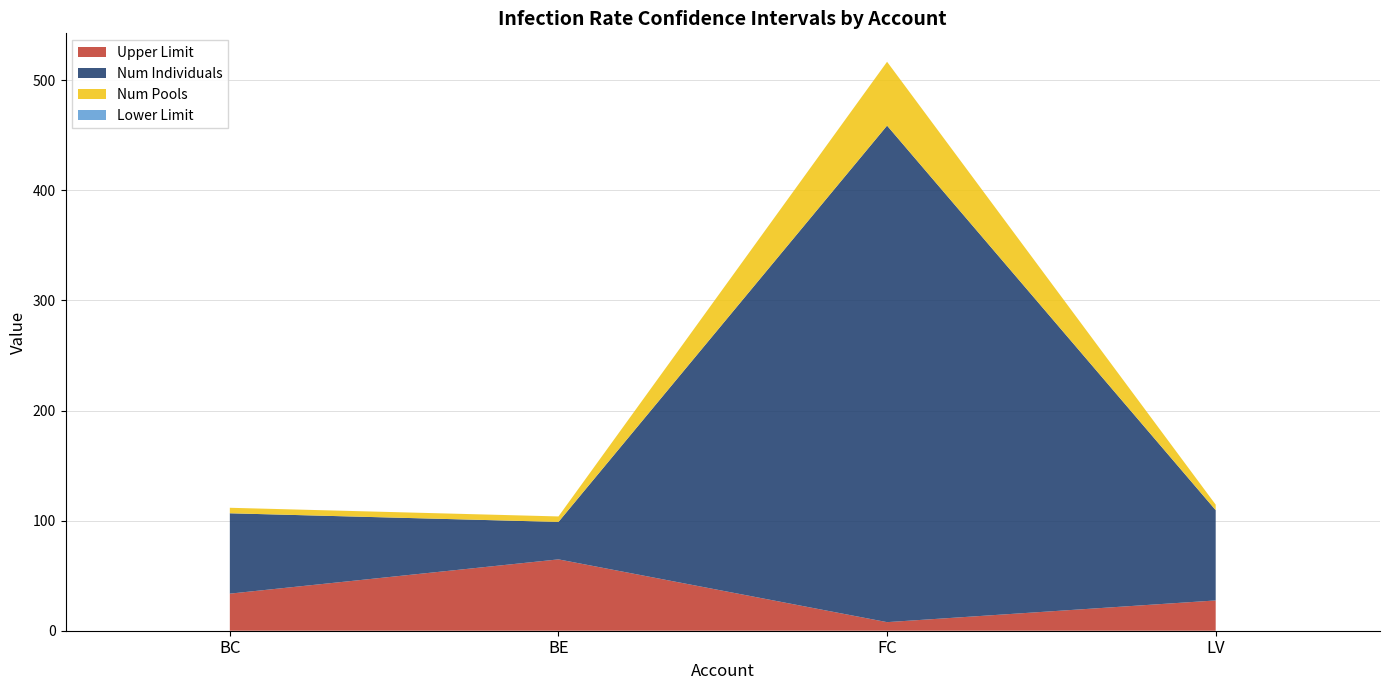

Reading left to right, list all the values displayed in this chart.

Upper Limit: 33.7	64.8	7.8	27.5
Num Individuals: 73.0	34.0	451.0	82.0
Num Pools: 5.0	5.0	58.0	5.0
Lower Limit: 0.0	0.0	0.0	0.0